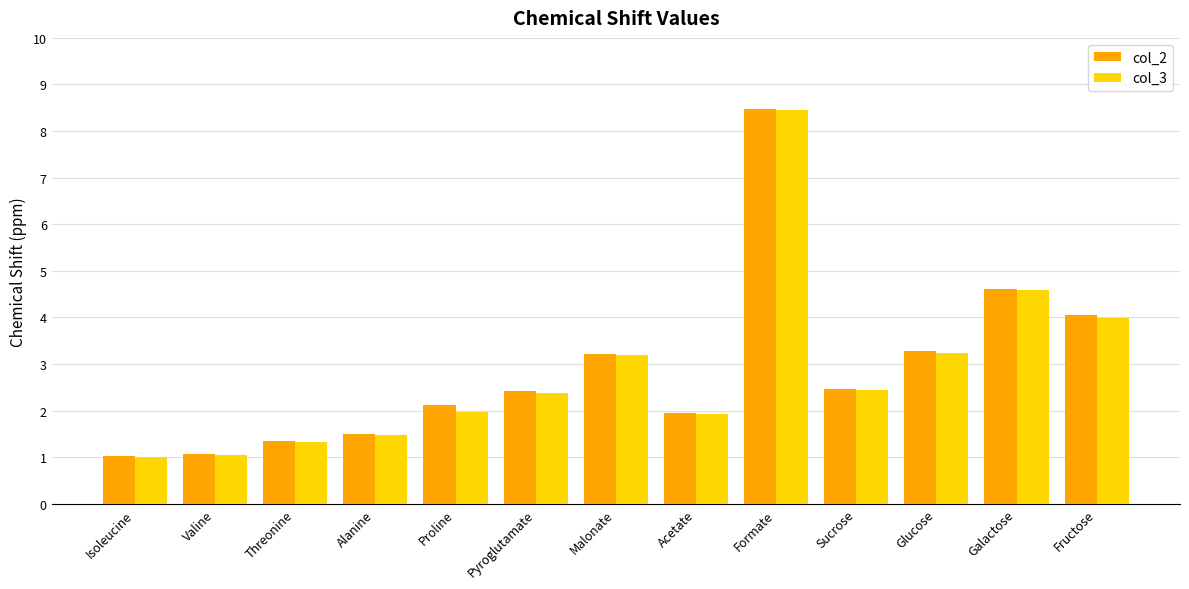

What is the label of the 6th bar from the left?

Pyroglutamate